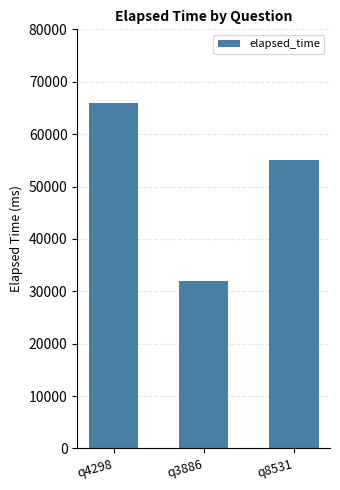

What is the label of the 1st bar from the right?

q8531